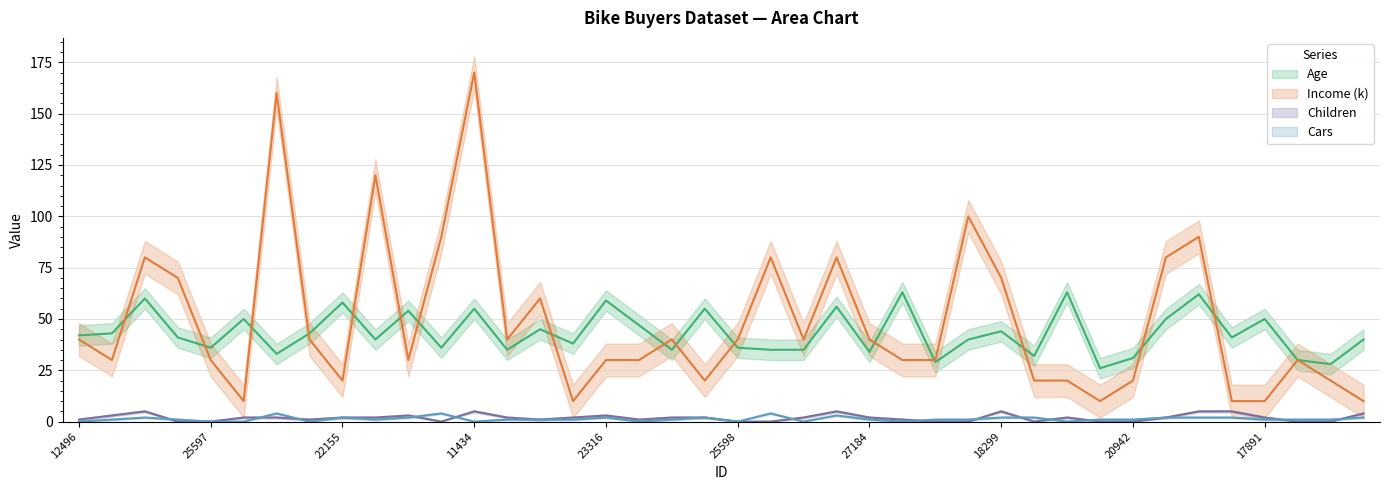

What position from the left is 24107?

2